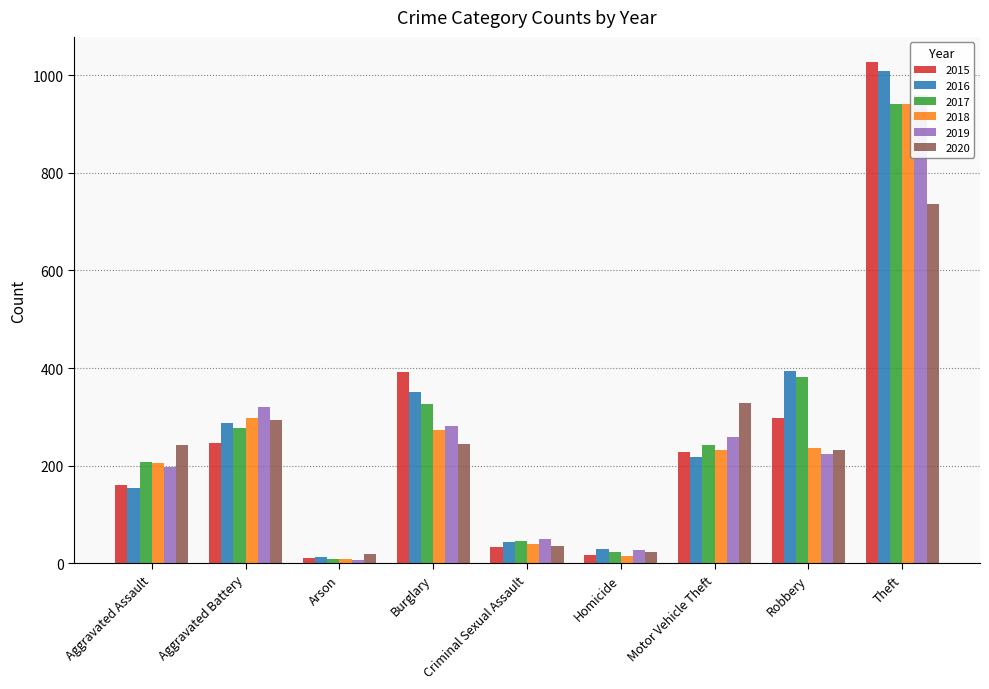

What is the difference between the 2019 values at Motor Vehicle Theft and Theft?

699